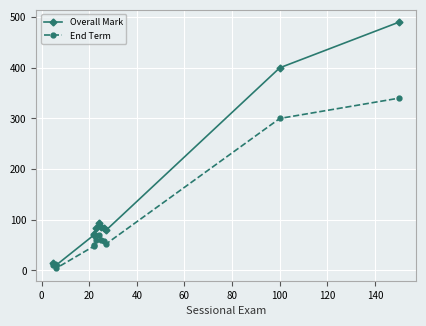

How many categories are shown in the chart?

11